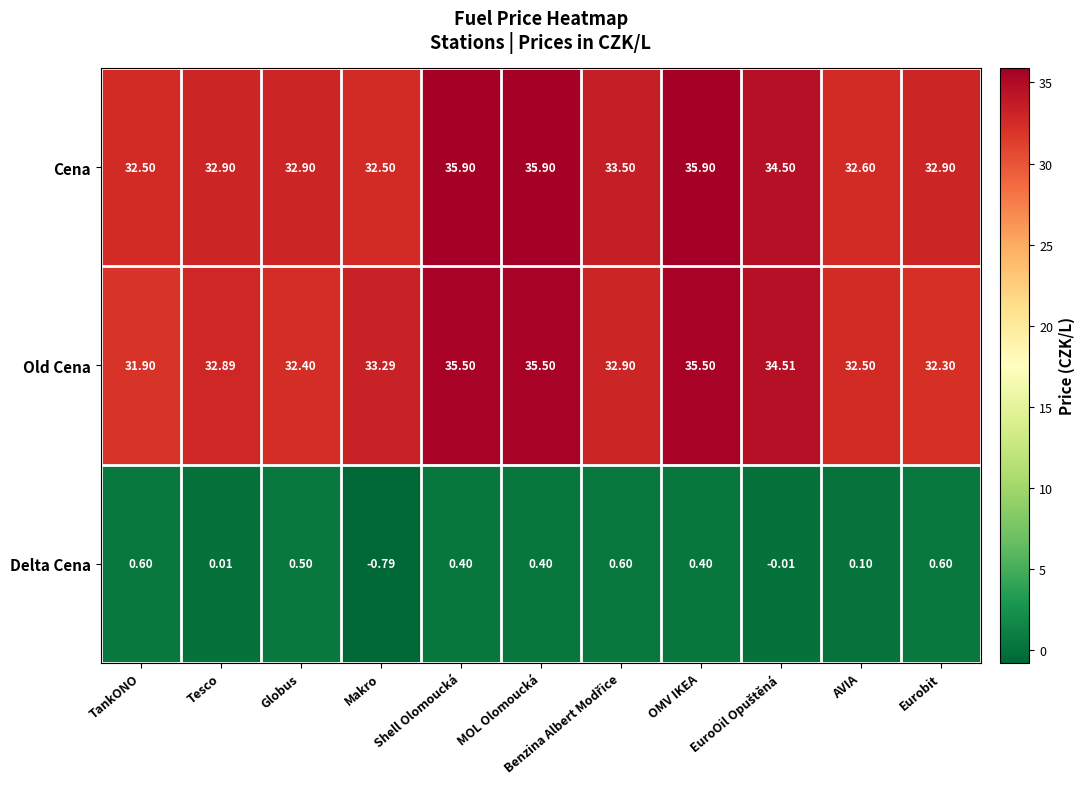

Which series has the widest spread of values?

Old Cena